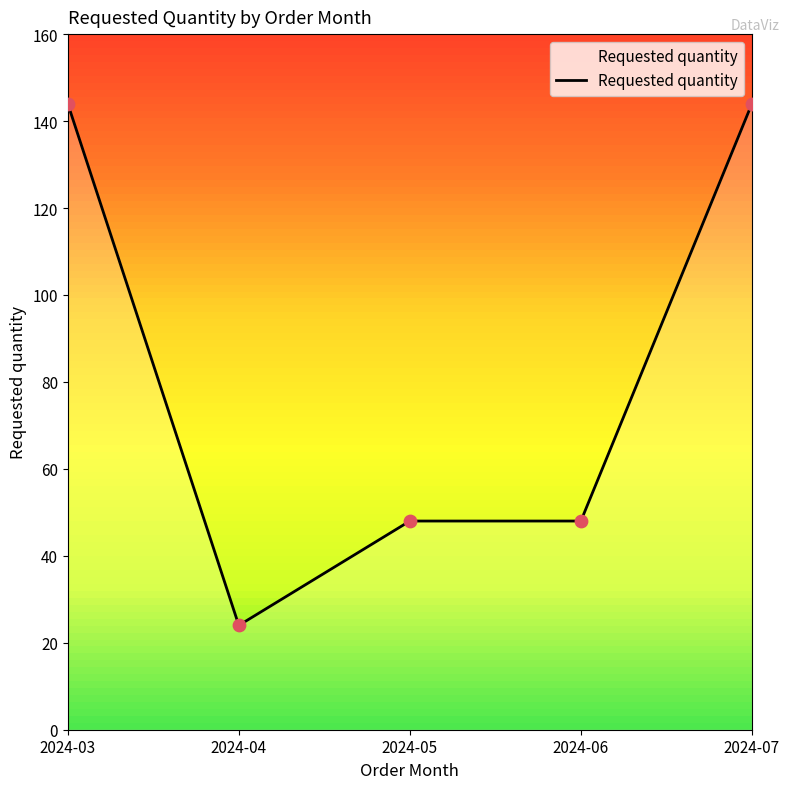

Between 2024-04 and 2024-05, which is larger?

2024-05